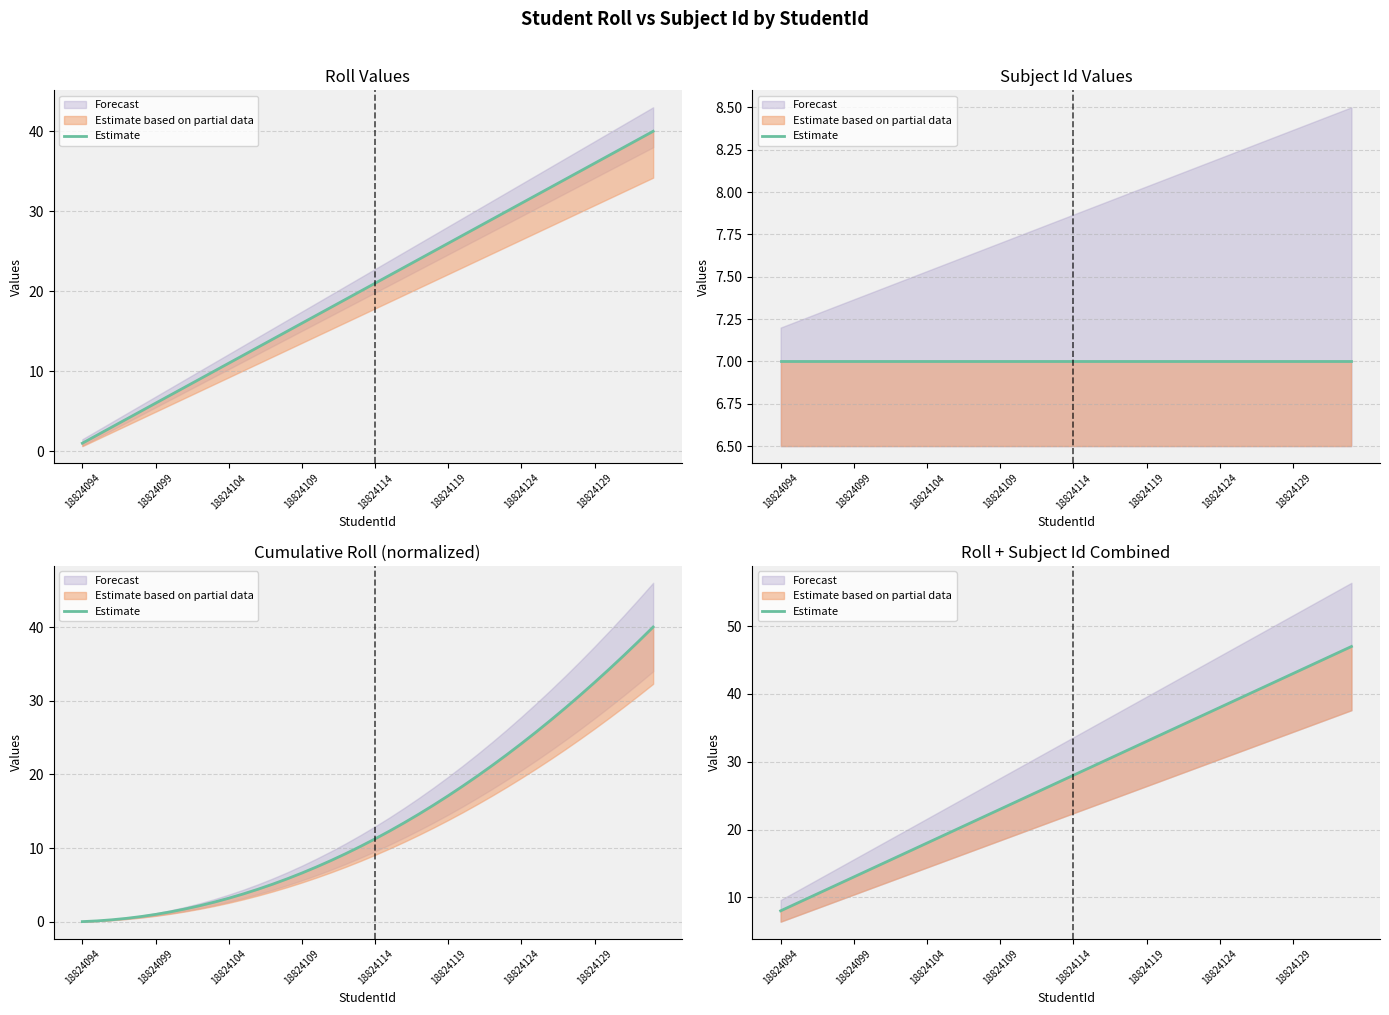

What is the change in value from 11 to 15?

+4